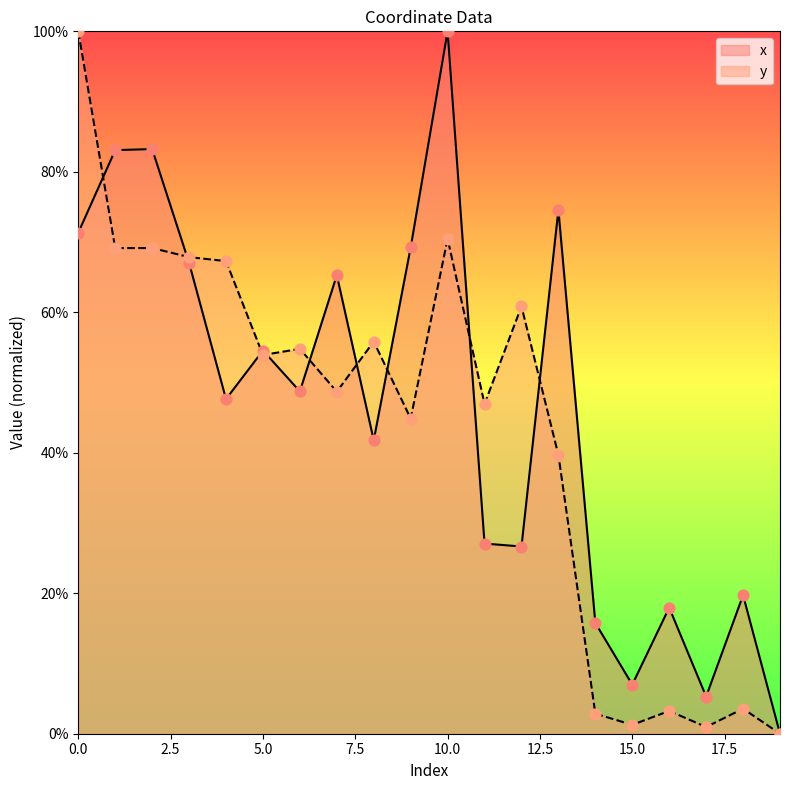

At how many categories does at least one series exceed 27?

14